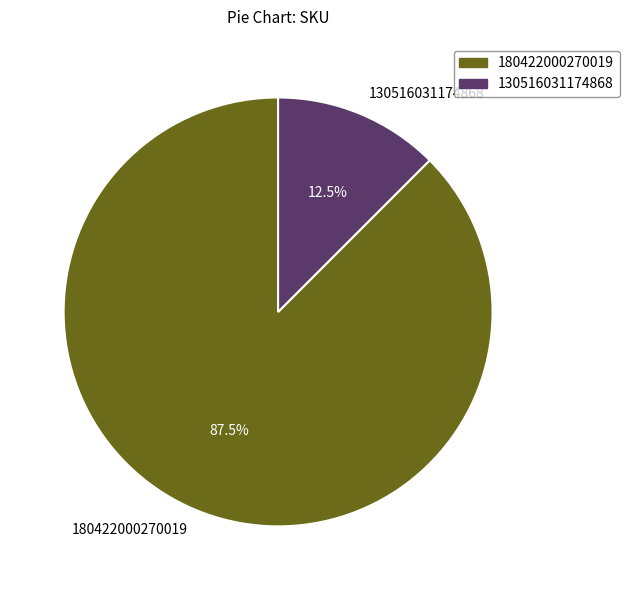

Which slice is the smallest?

130516031174868